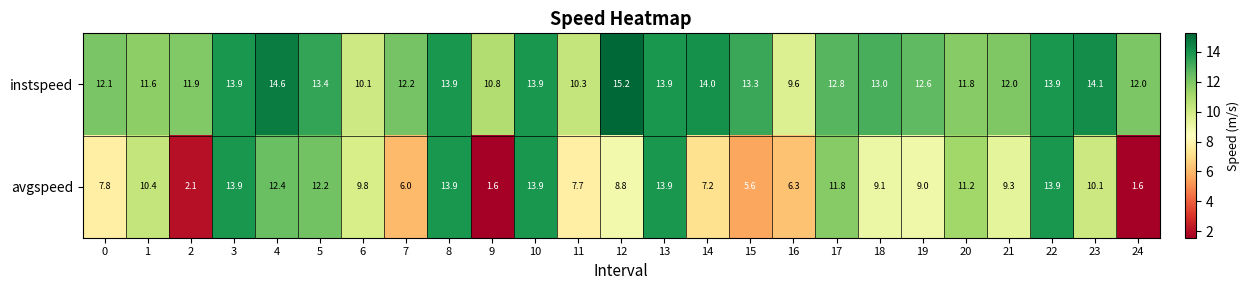

What is the average value of the avgspeed series?

9.2